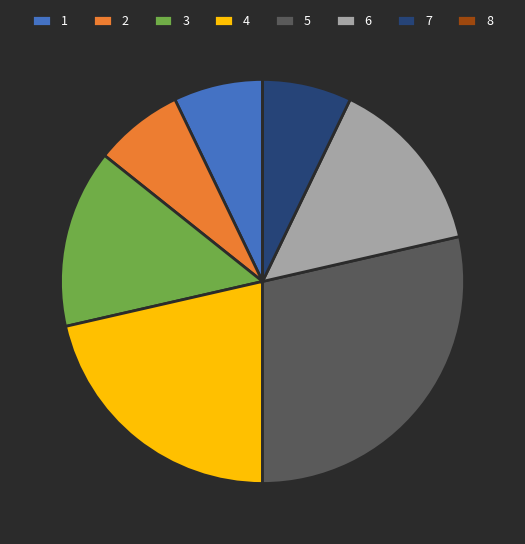

Combined, do 1 and 4 account for over 50%?

No